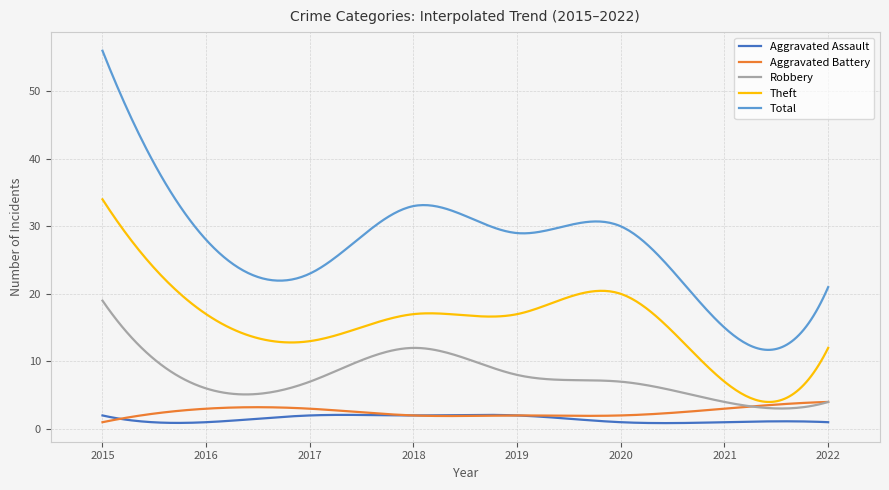

True or false: Robbery and Theft intersect in this chart.

False